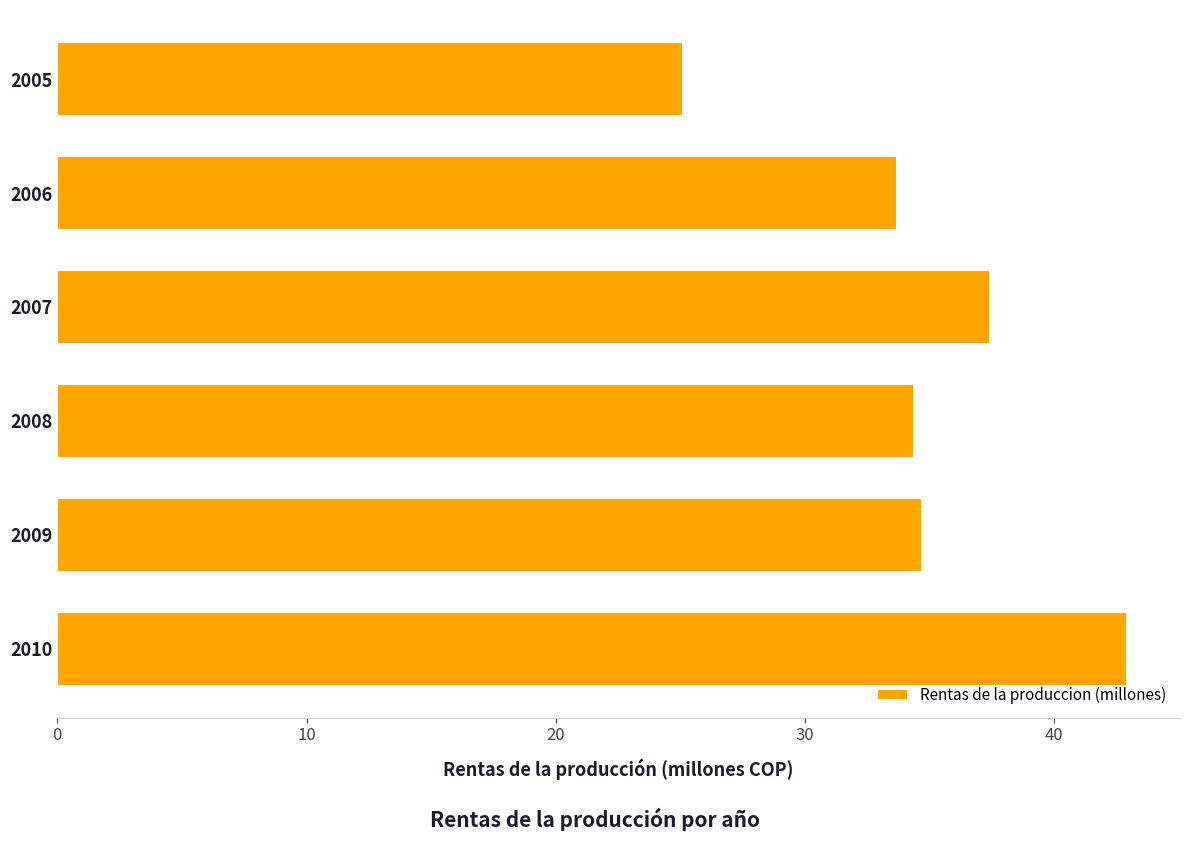

What is the change in value from 2009 to 2010?

+8.2